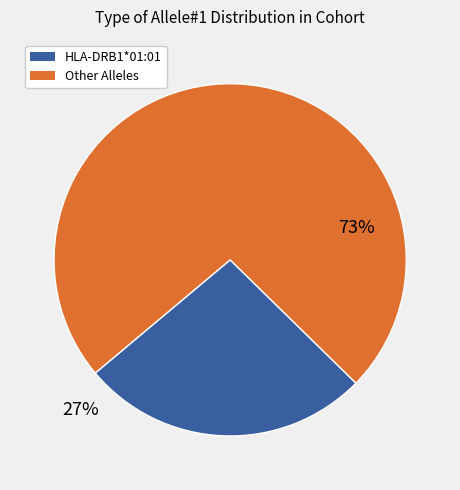

How many segments does this pie chart have?

2